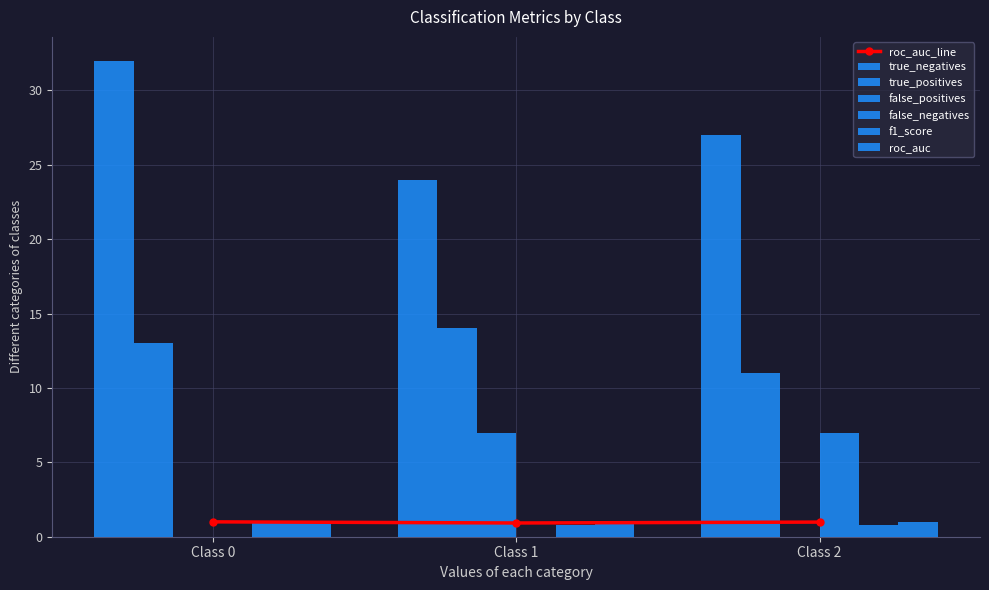

What is the minimum value for true_positives?

11.0